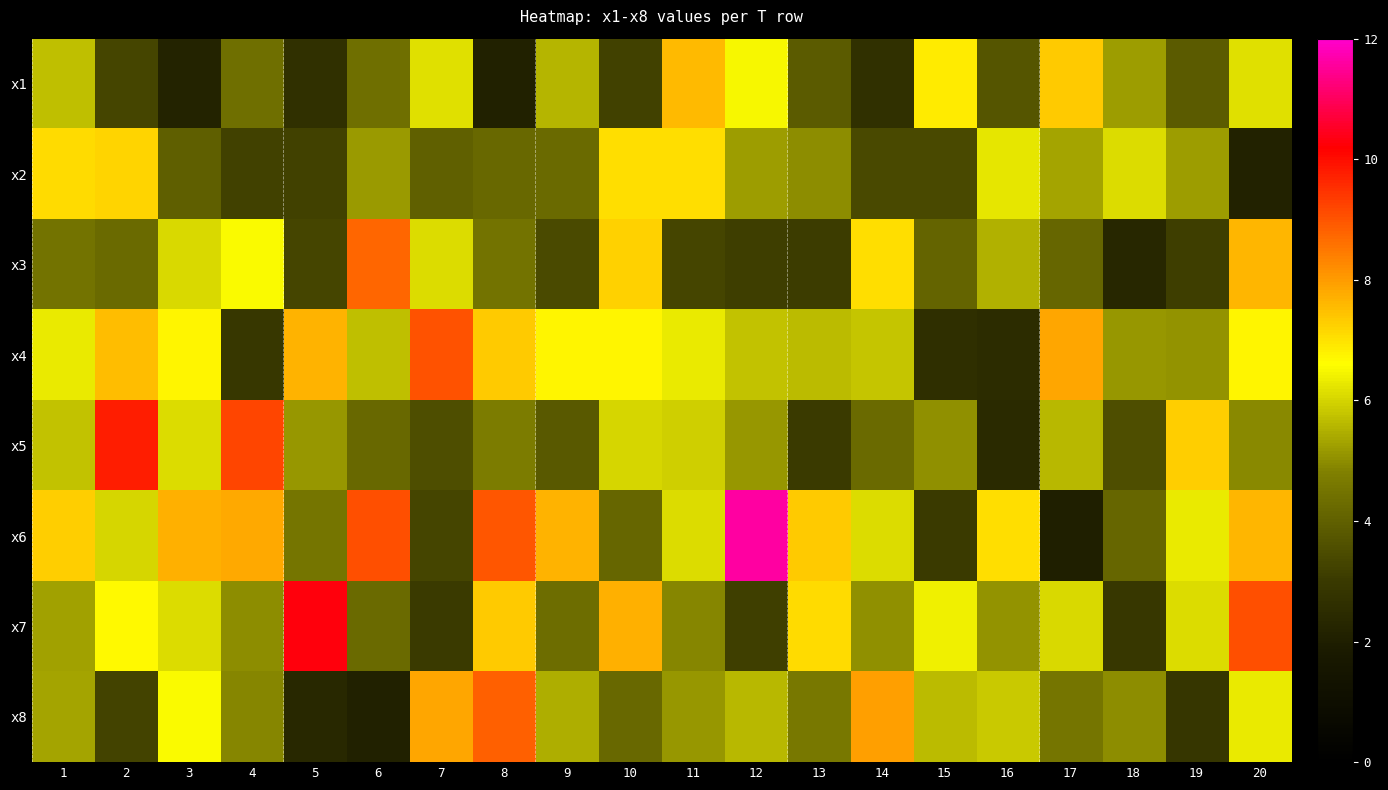

What is the spread (max minus min) of values at 5?

7.9